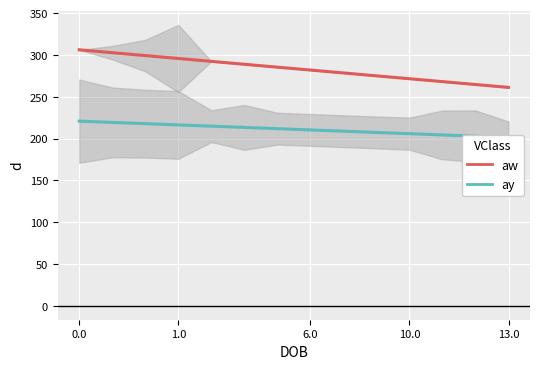

What is the sum of the ay values at 1.0 and 13.0?

434.0